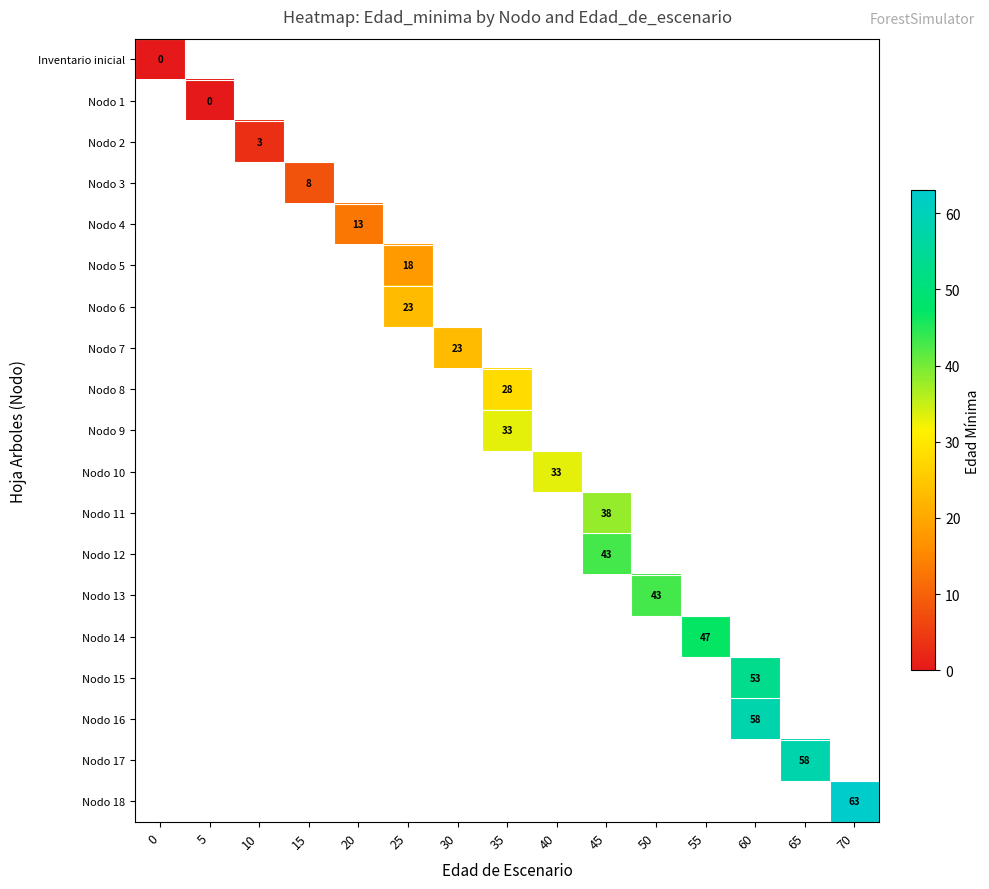

The value of Nodo 9 at 35 is 33. True or false?

True